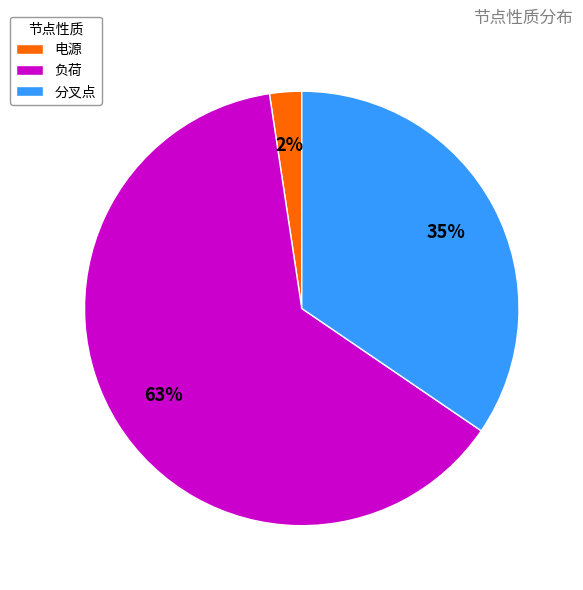

How many slices are in this pie chart?

3